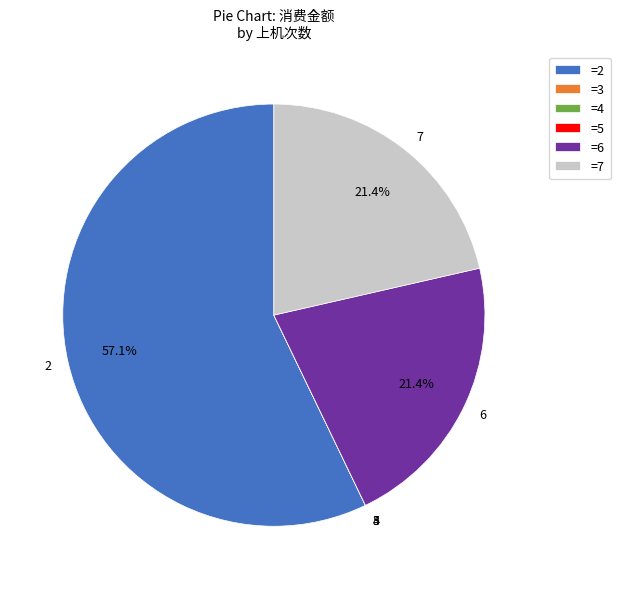

What portion of the pie excludes 6?

78.6%